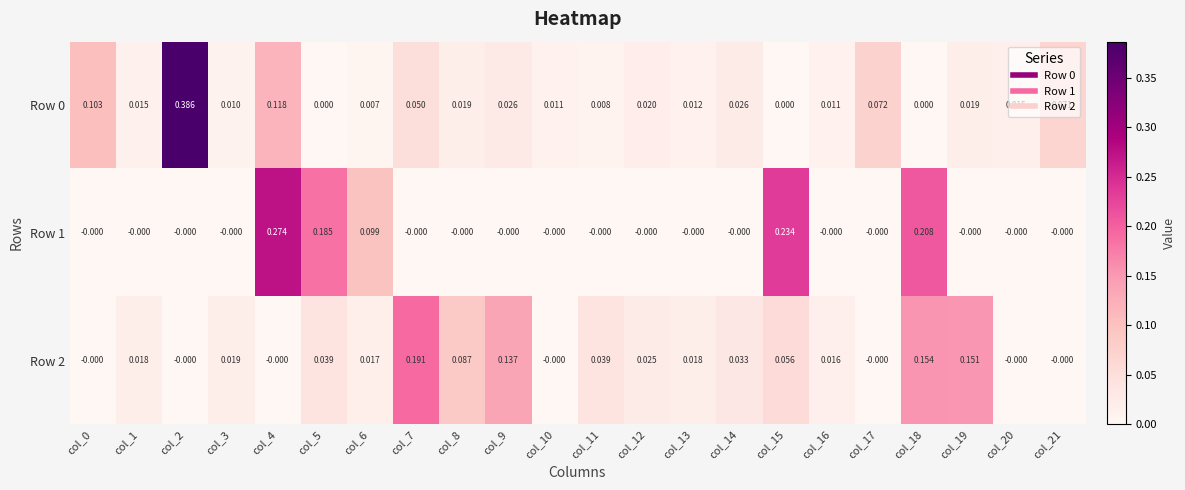

Reading left to right, extract all data points from this chart.

Row 0: col_0=0.1	col_1=0.0	col_2=0.4	col_3=0.0	col_4=0.1	col_5=0.0	col_6=0.0	col_7=0.1	col_8=0.0	col_9=0.0	col_10=0.0	col_11=0.0	col_12=0.0	col_13=0.0	col_14=0.0	col_15=0.0	col_16=0.0	col_17=0.1	col_18=0.0	col_19=0.0	col_20=0.0	col_21=0.1
Row 1: col_0=-0.0	col_1=-0.0	col_2=-0.0	col_3=-0.0	col_4=0.3	col_5=0.2	col_6=0.1	col_7=-0.0	col_8=-0.0	col_9=-0.0	col_10=-0.0	col_11=-0.0	col_12=-0.0	col_13=-0.0	col_14=-0.0	col_15=0.2	col_16=-0.0	col_17=-0.0	col_18=0.2	col_19=-0.0	col_20=-0.0	col_21=-0.0
Row 2: col_0=-0.0	col_1=0.0	col_2=-0.0	col_3=0.0	col_4=-0.0	col_5=0.0	col_6=0.0	col_7=0.2	col_8=0.1	col_9=0.1	col_10=-0.0	col_11=0.0	col_12=0.0	col_13=0.0	col_14=0.0	col_15=0.1	col_16=0.0	col_17=-0.0	col_18=0.2	col_19=0.2	col_20=-0.0	col_21=-0.0